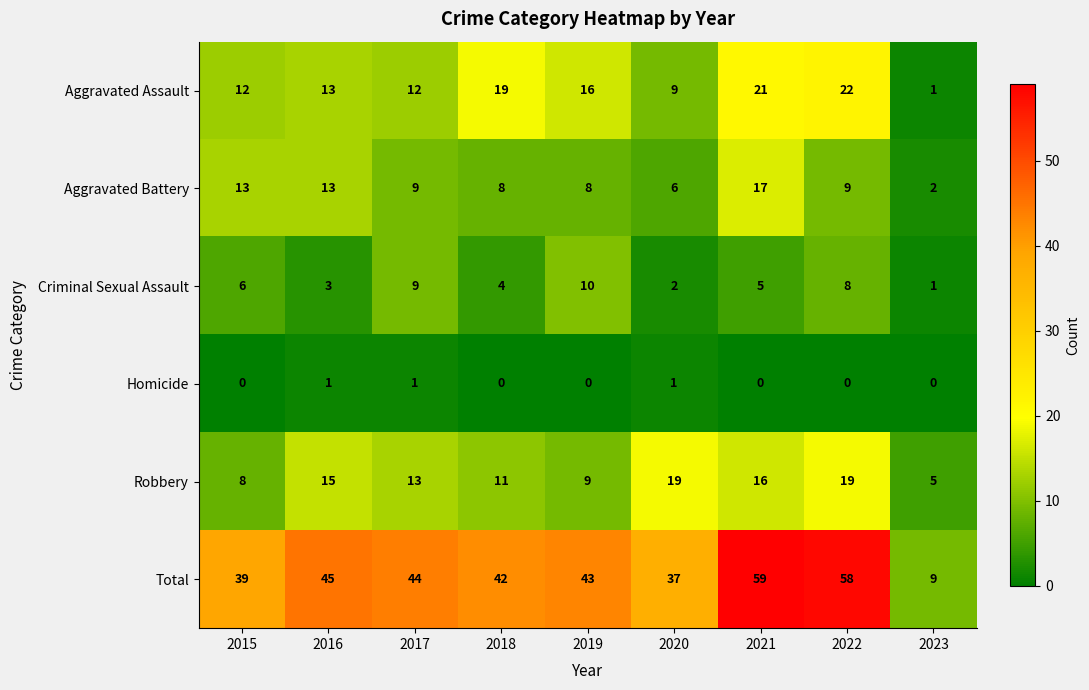

Where is Criminal Sexual Assault nearest to the value 5?

2021